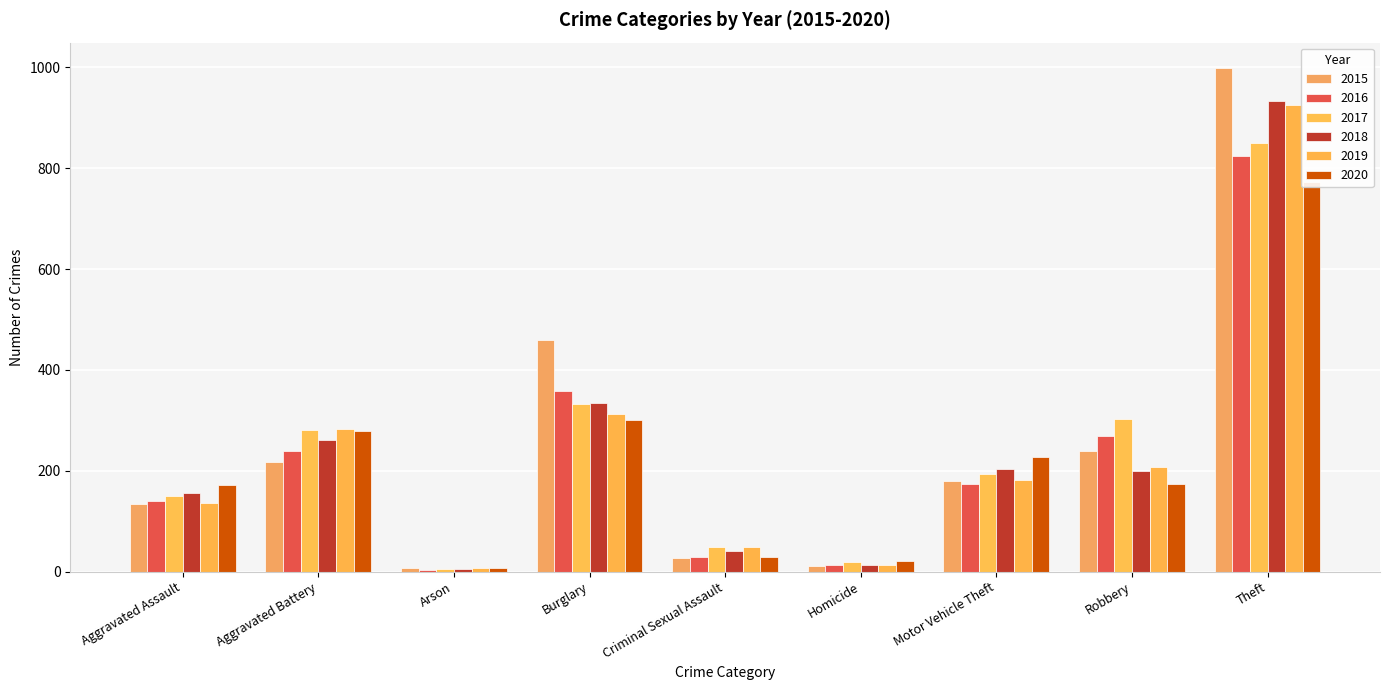

At which category does the chart reach its minimum across all series?

Arson